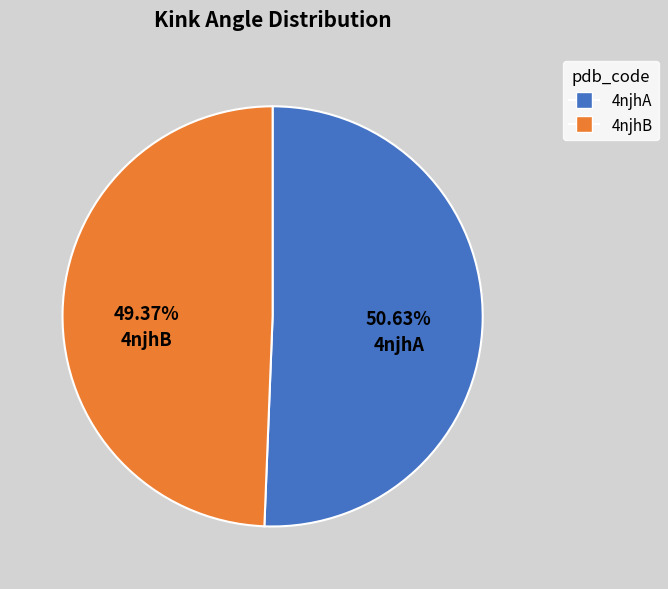

What percentage is NOT represented by 4njhA?

49.4%